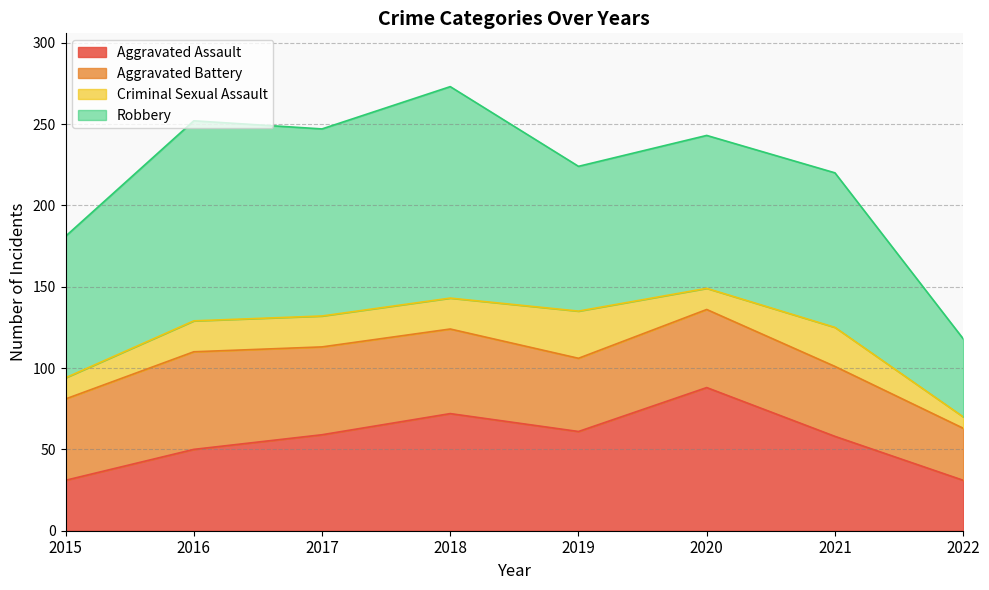

Reading right to left, extract all data points from this chart.

Aggravated Assault: 2022=31	2021=58	2020=88	2019=61	2018=72	2017=59	2016=50	2015=31
Aggravated Battery: 2022=32	2021=43	2020=48	2019=45	2018=52	2017=54	2016=60	2015=50
Criminal Sexual Assault: 2022=7	2021=24	2020=13	2019=29	2018=19	2017=19	2016=19	2015=13
Robbery: 2022=48	2021=95	2020=94	2019=89	2018=130	2017=115	2016=123	2015=87